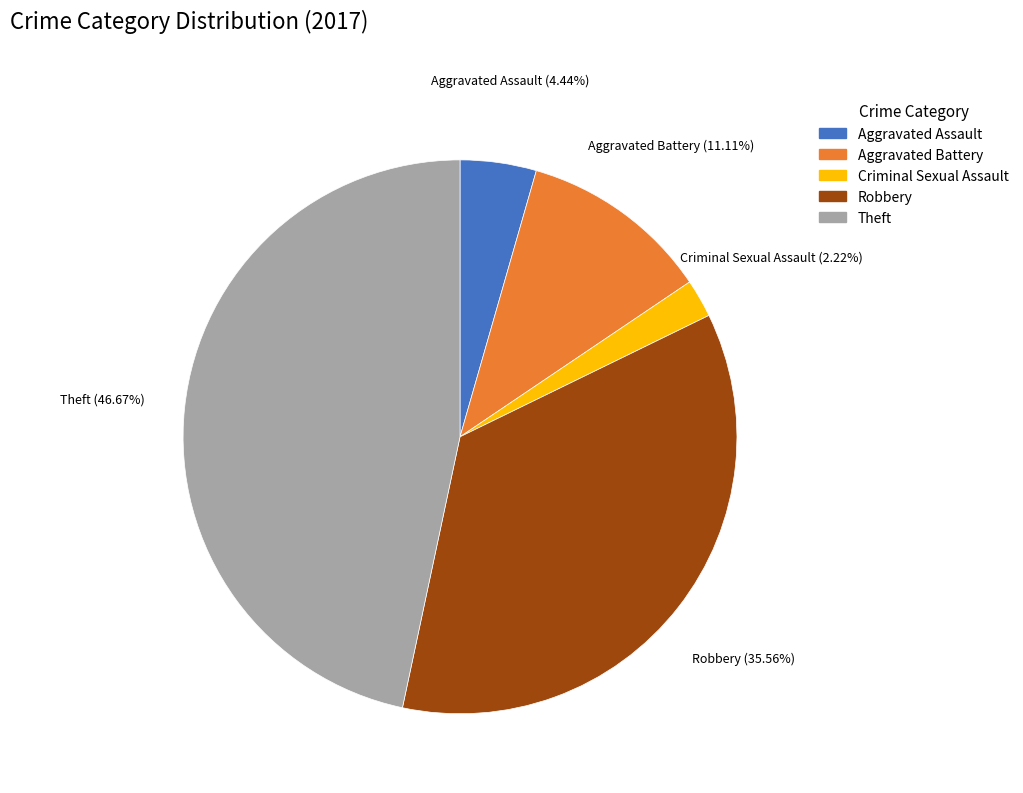

Does any single category account for the majority?

No